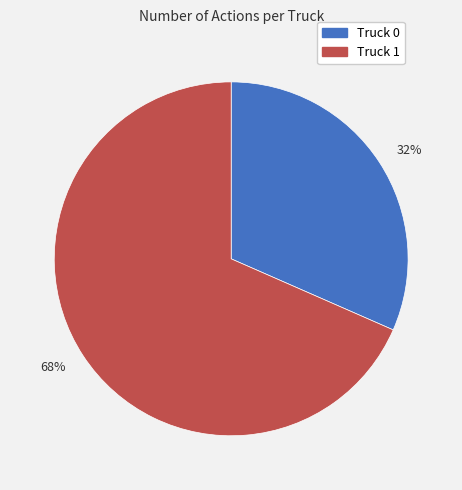

To the nearest percent, what is the combined percentage of 32% and 68%?

100%